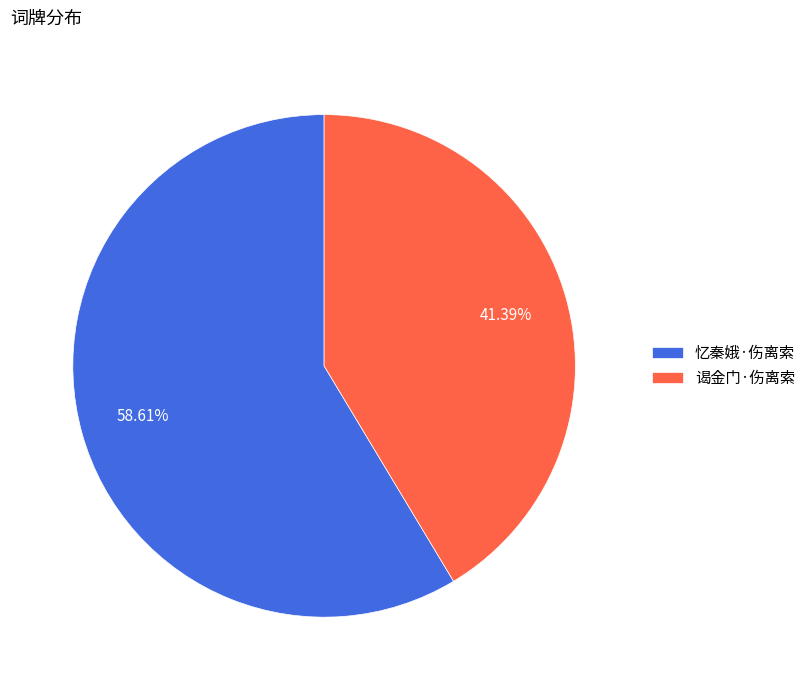

Which category has the biggest portion of the pie?

忆秦娥·伤离索